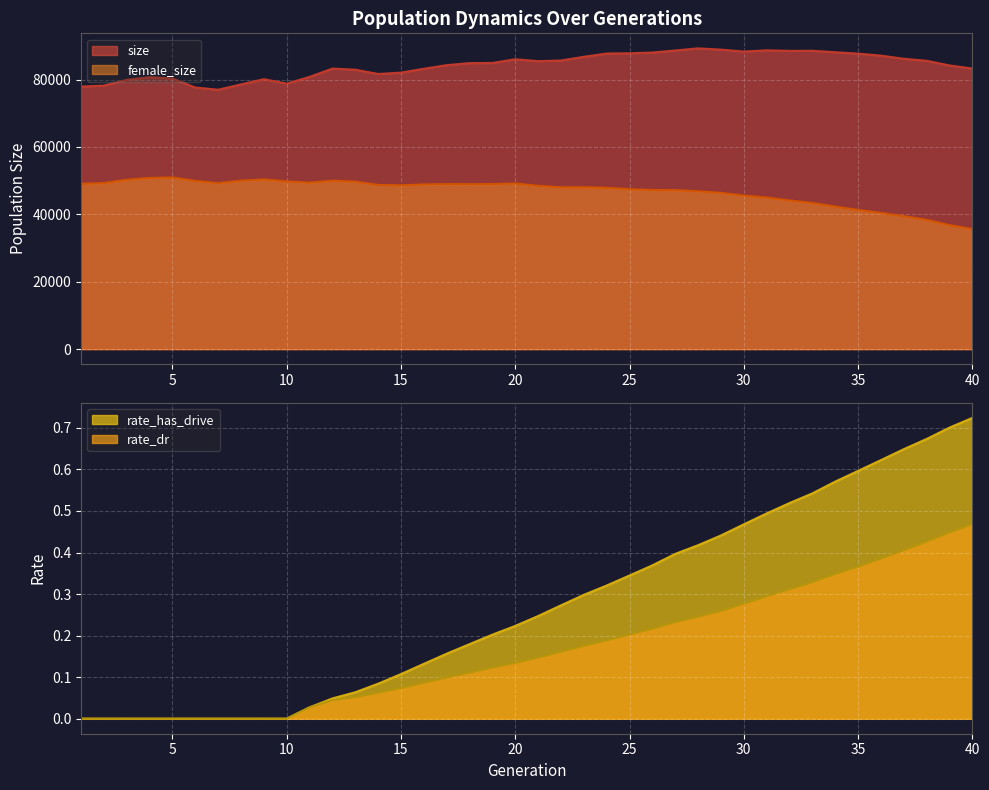

At 25, list the series in order from largest to smallest.

size, female_size, rate_has_drive, rate_dr